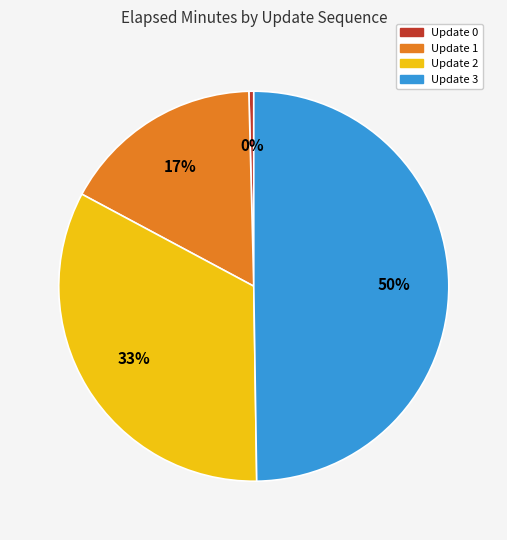

Do Update 1 and Update 0 together represent more than half of the pie?

No